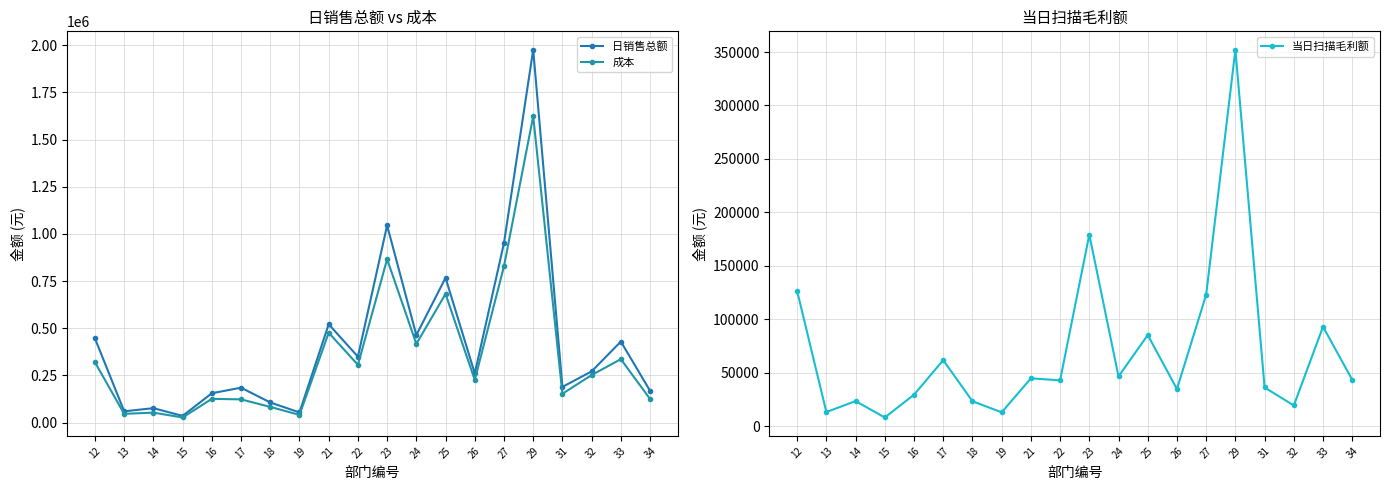

In 日销售总额, how many points are higher than both neighbors (excluding endpoints)?

7